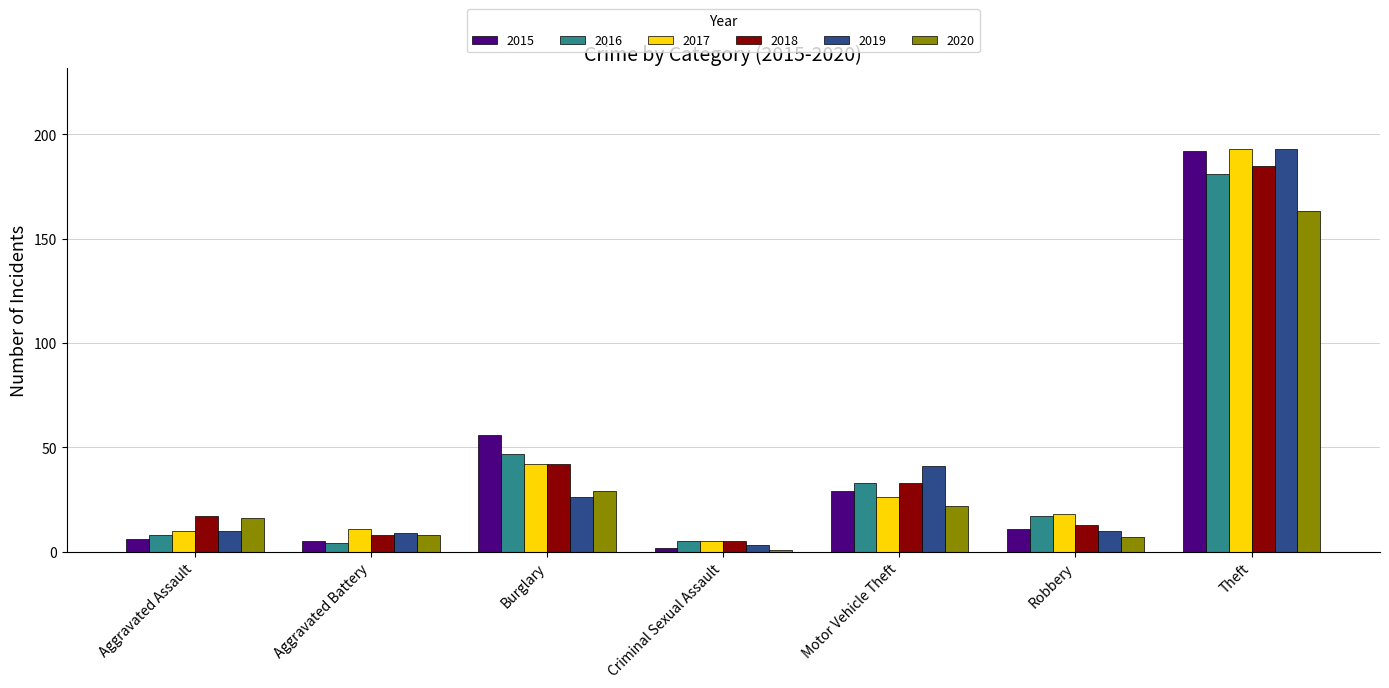

Is the value of 2016 at Criminal Sexual Assault greater than the value of 2019 at Robbery?

No